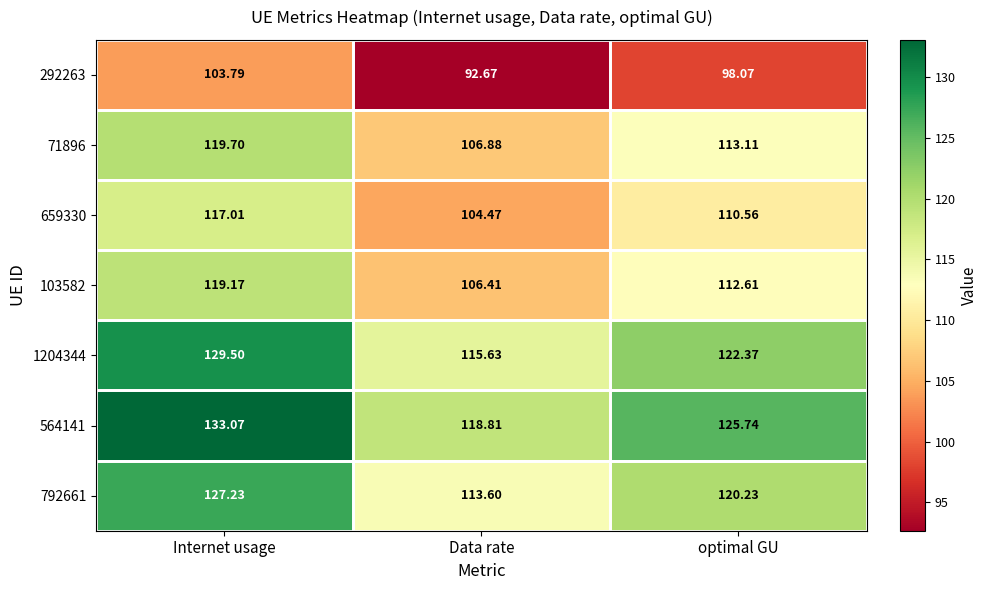

At which category is the sum across all series the highest?

Internet usage